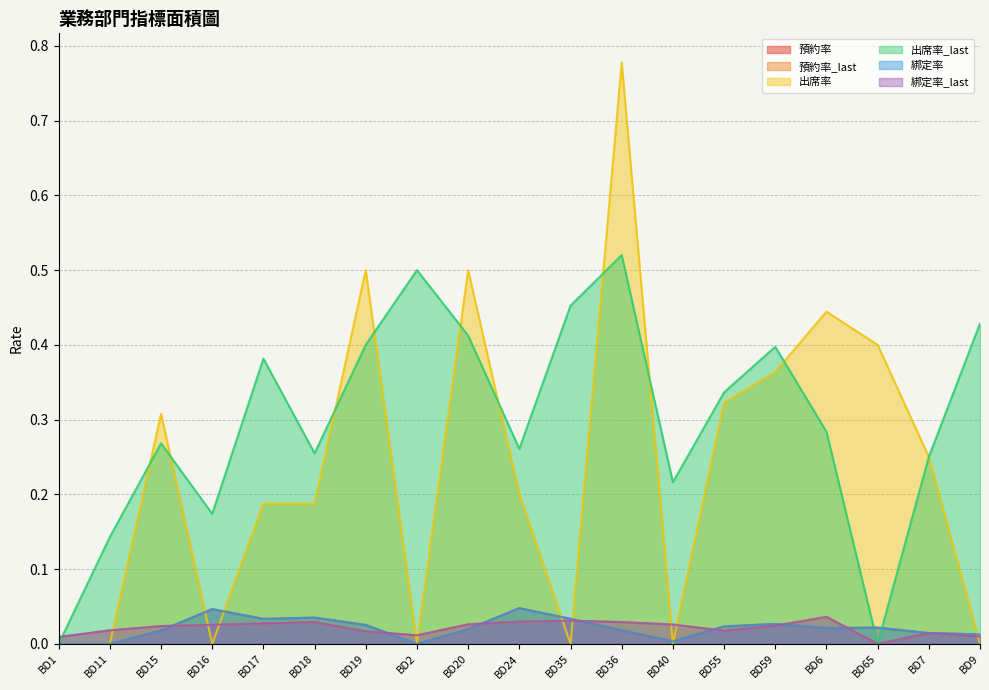

The 預約率_last series shows 0.0 at BD24. True or false?

False